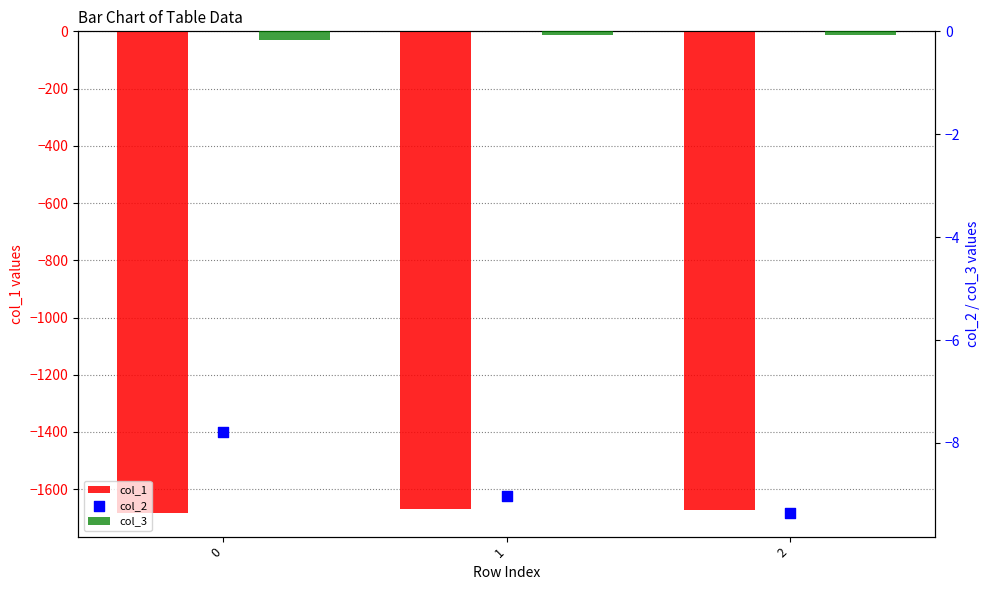

What is the total value across all series at 0?

-1689.3